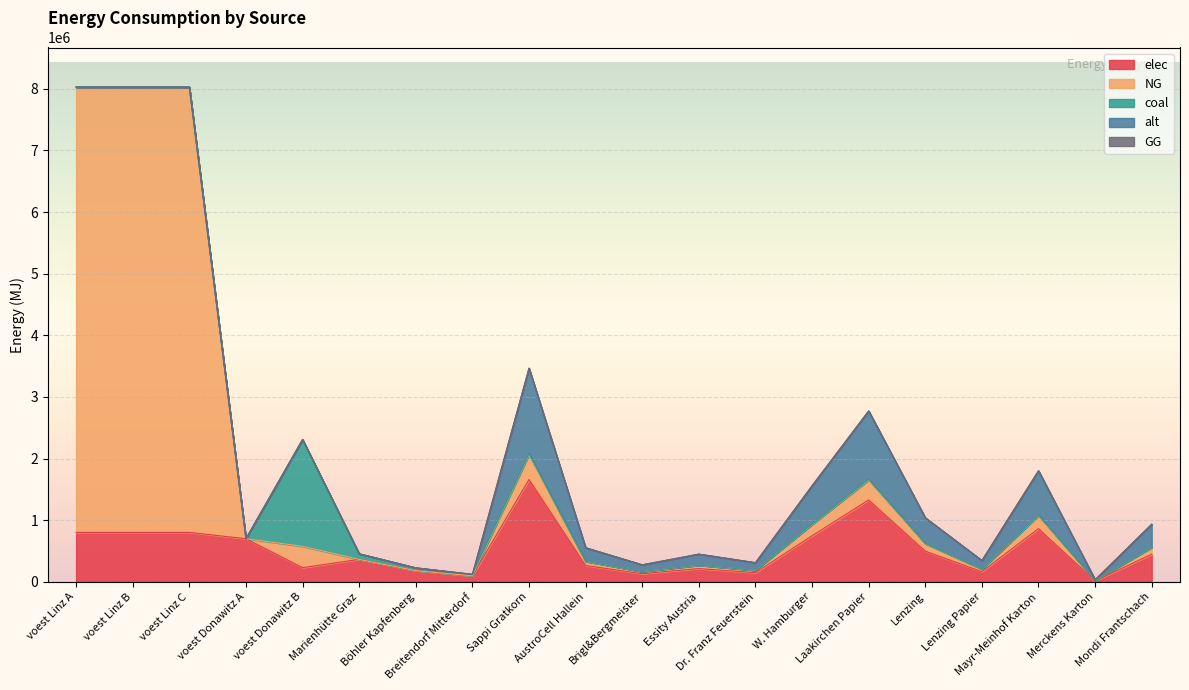

At which category does the chart reach its peak across all series?

voest Linz A